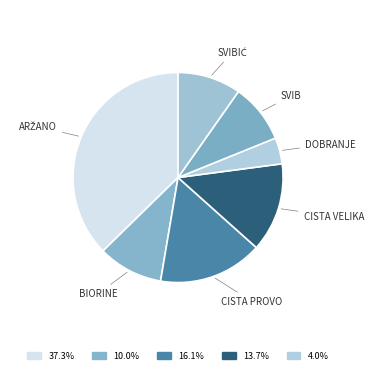

How many segments does this pie chart have?

7